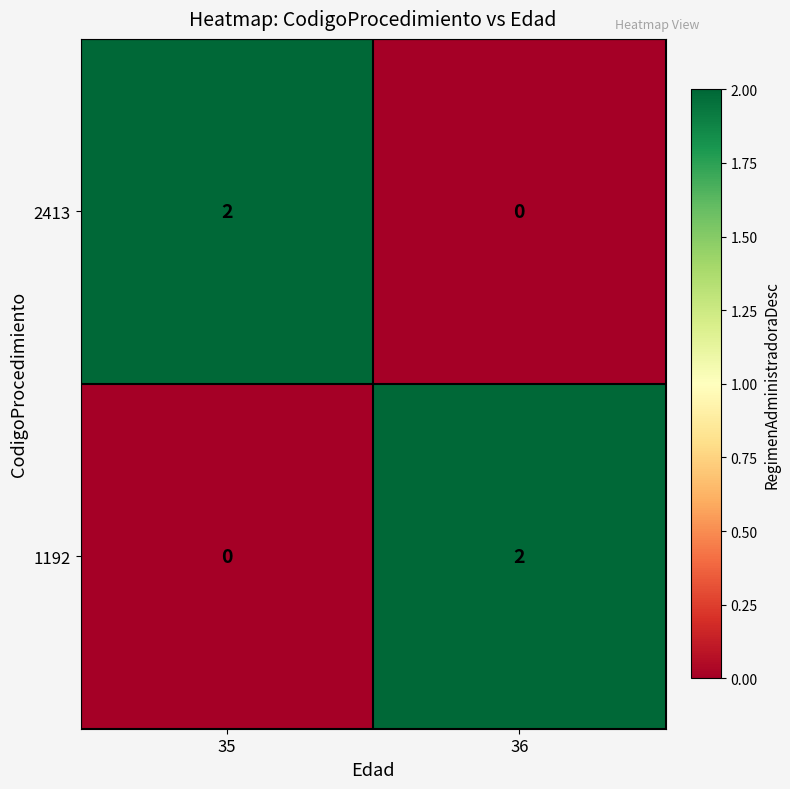

At which label is 1192 closest to 1?

35